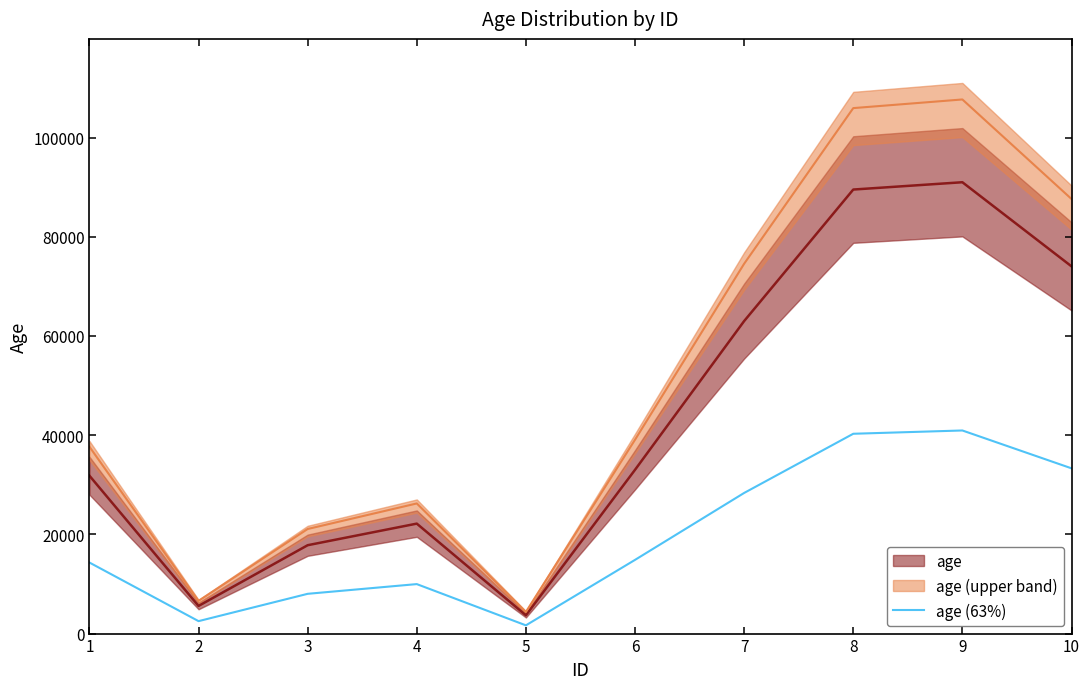

List the labels in order of value, largest first.

9, 8, 10, 7, 6, 1, 4, 3, 2, 5